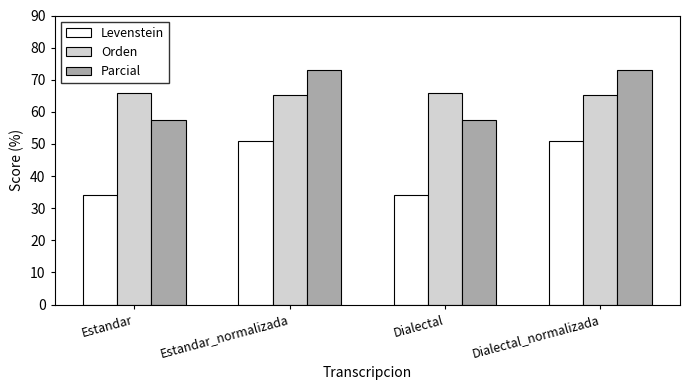

Are the bars grouped side by side (vs. stacked)?

Yes